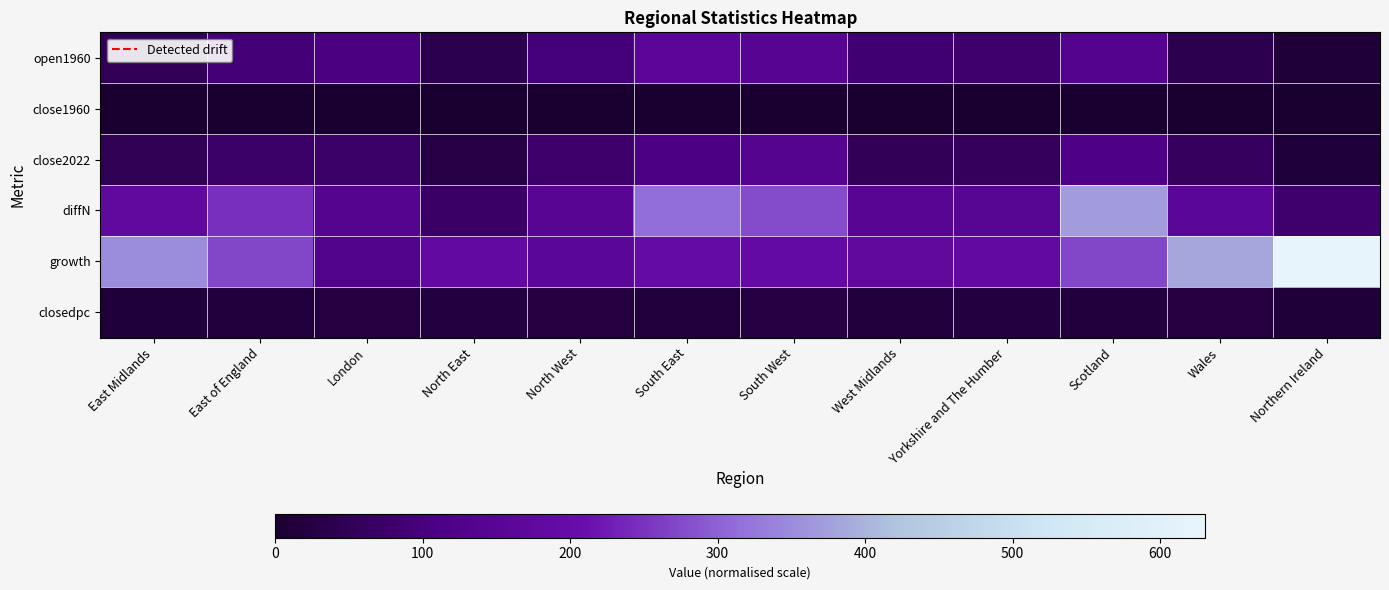

Reading left to right, transcribe all the data shown in this chart.

open1960: East Midlands=50.8	East of England=91.2	London=104.0	North East=37.3	North West=95.3	South East=162.4	South West=145.0	West Midlands=86.0	Yorkshire and The Humber=80.4	Scotland=135.9	Wales=41.1	Northern Ireland=12.7
close1960: East Midlands=0.3	East of England=0.0	London=1.2	North East=0.0	North West=0.6	South East=0.4	South West=0.3	West Midlands=0.2	Yorkshire and The Humber=0.1	Scotland=1.1	Wales=0.2	Northern Ireland=0.0
close2022: East Midlands=47.0	East of England=75.0	London=75.0	North East=29.0	North West=78.0	South East=113.0	South West=142.0	West Midlands=50.0	Yorkshire and The Humber=58.0	Scotland=116.0	Wales=60.0	Northern Ireland=15.0
diffN: East Midlands=178.2	East of England=247.8	London=138.0	North East=69.7	North West=151.7	South East=313.6	South West=276.0	West Midlands=147.0	Yorkshire and The Humber=149.6	Scotland=370.1	Wales=157.9	Northern Ireland=80.3
growth: East Midlands=351.2	East of England=271.7	London=132.7	North East=186.7	North West=159.3	South East=193.1	South West=190.3	West Midlands=171.0	Yorkshire and The Humber=185.9	Scotland=272.5	Wales=383.7	Northern Ireland=630.6
closedpc: East Midlands=17.0	East of England=18.1	London=23.7	North East=21.3	North West=24.0	South East=19.2	South West=25.2	West Midlands=17.7	Yorkshire and The Humber=20.1	Scotland=18.6	Wales=23.2	Northern Ireland=13.9